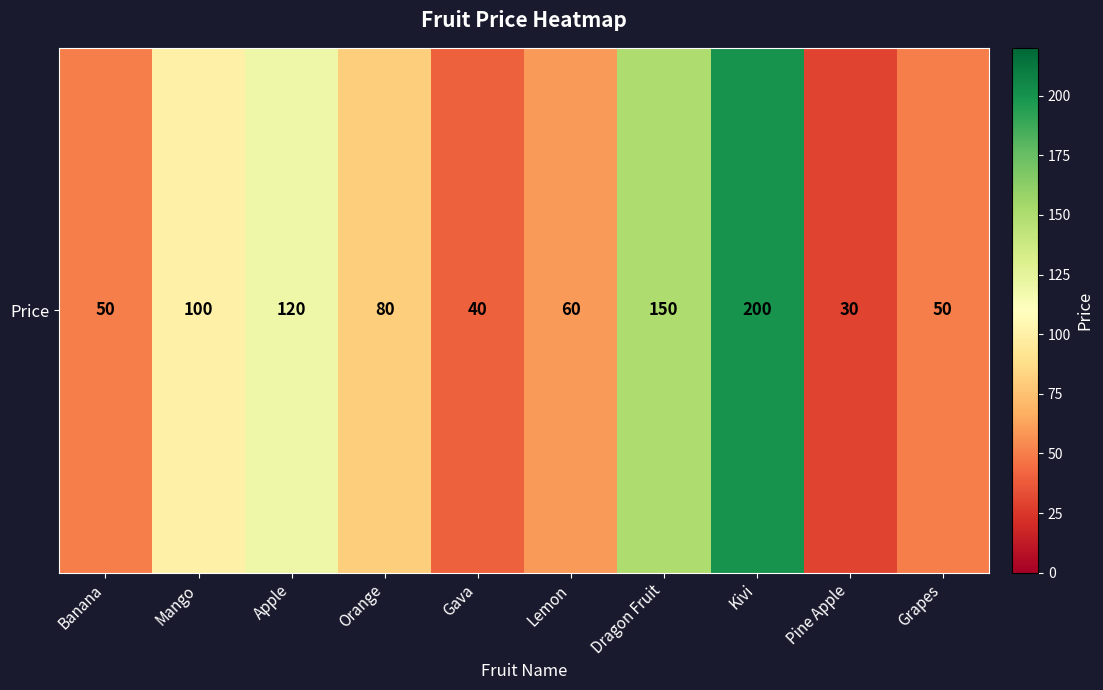

Rank the categories by value from highest to lowest.

Kivi, Dragon Fruit, Apple, Mango, Orange, Lemon, Banana, Grapes, Gava, Pine Apple